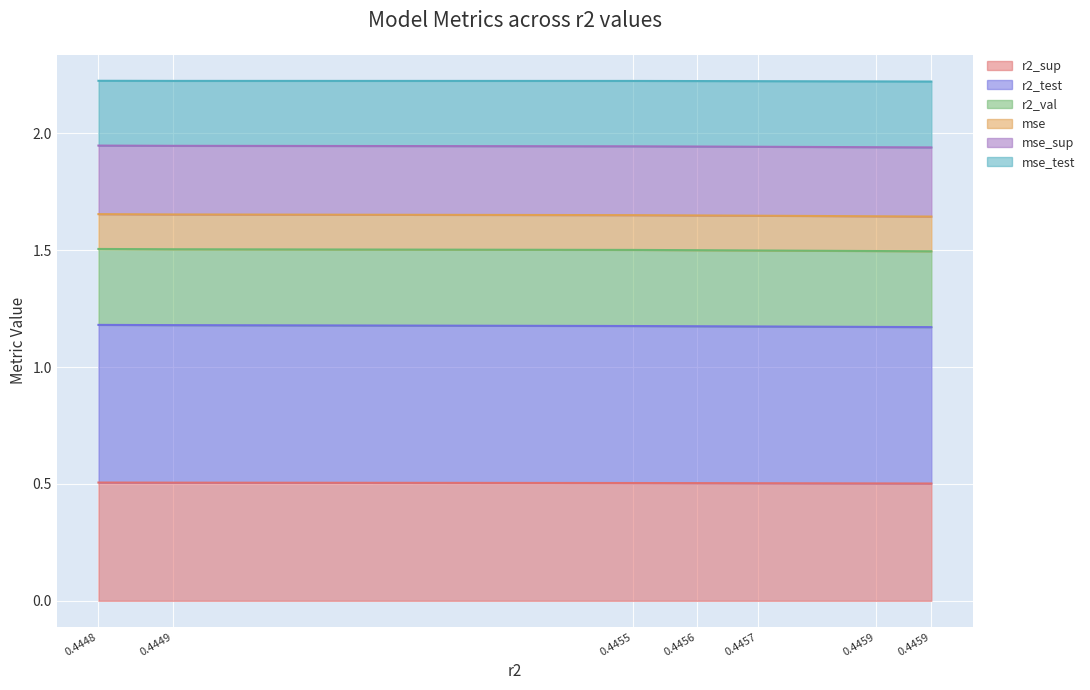

True or false: r2_test has more than 0 points higher than both neighbors.

False